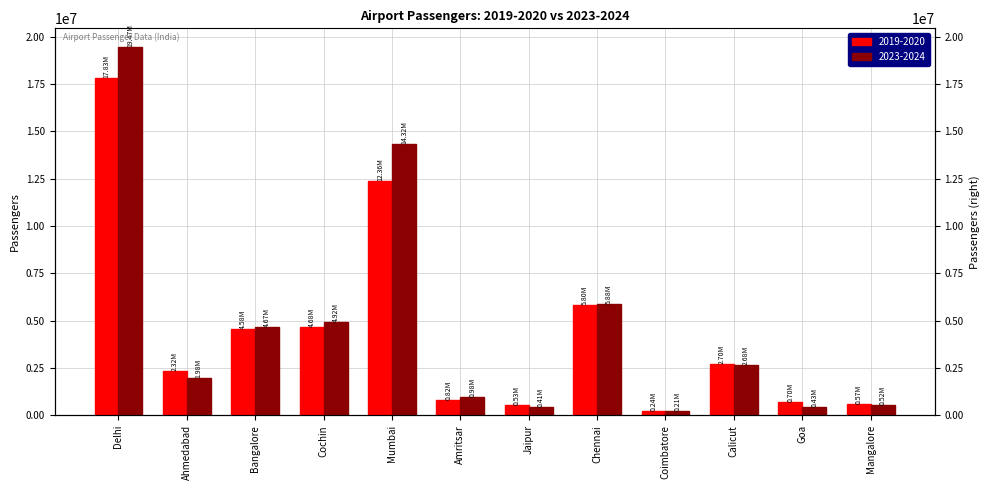

The 2023-2024 series shows 2676932 at Calicut. True or false?

True